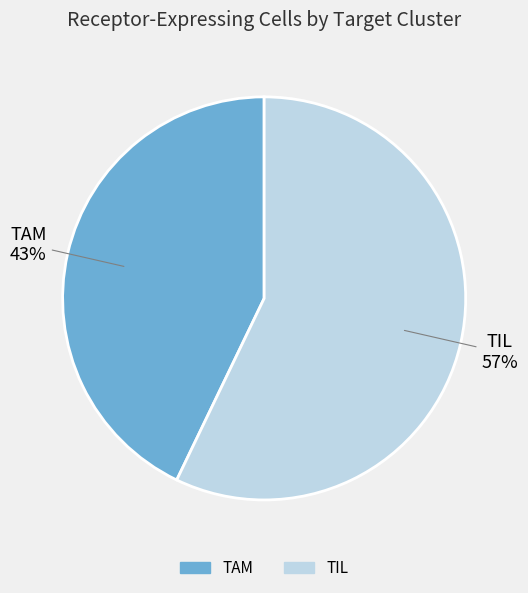

How many slices are in this pie chart?

2